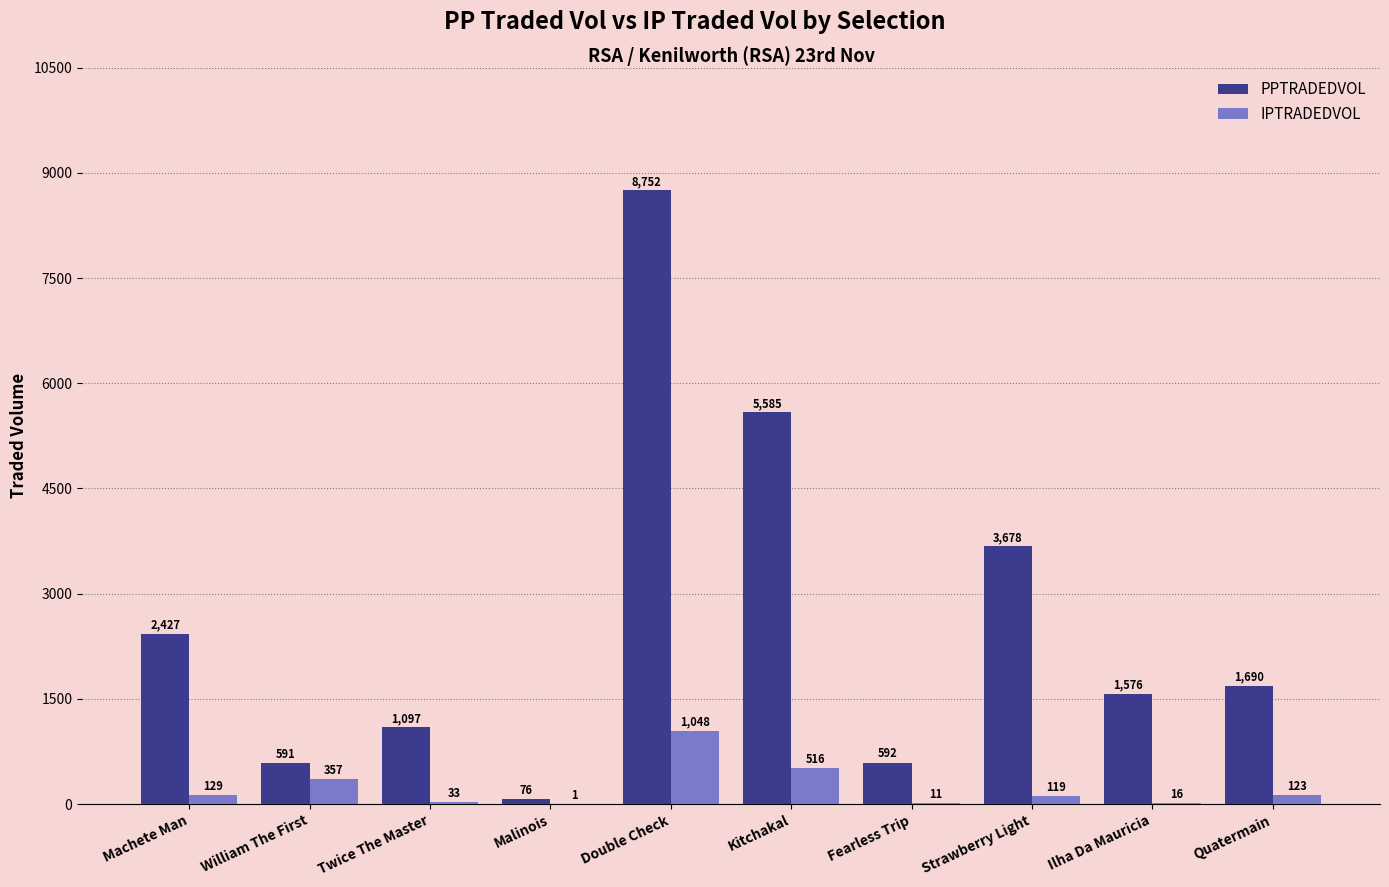

Is the value of PPTRADEDVOL at Malinois greater than the value of IPTRADEDVOL at Quatermain?

No